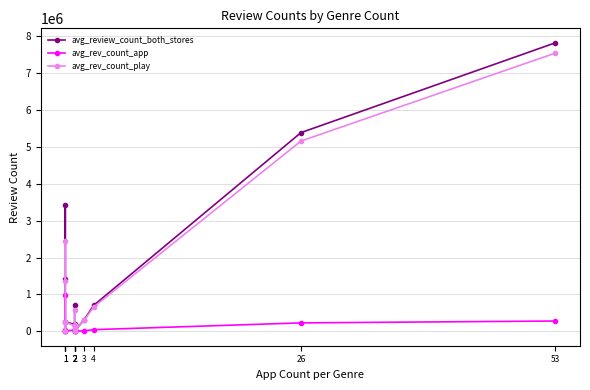

Is it true that avg_rev_count_play equals 7547973 at 53?

True